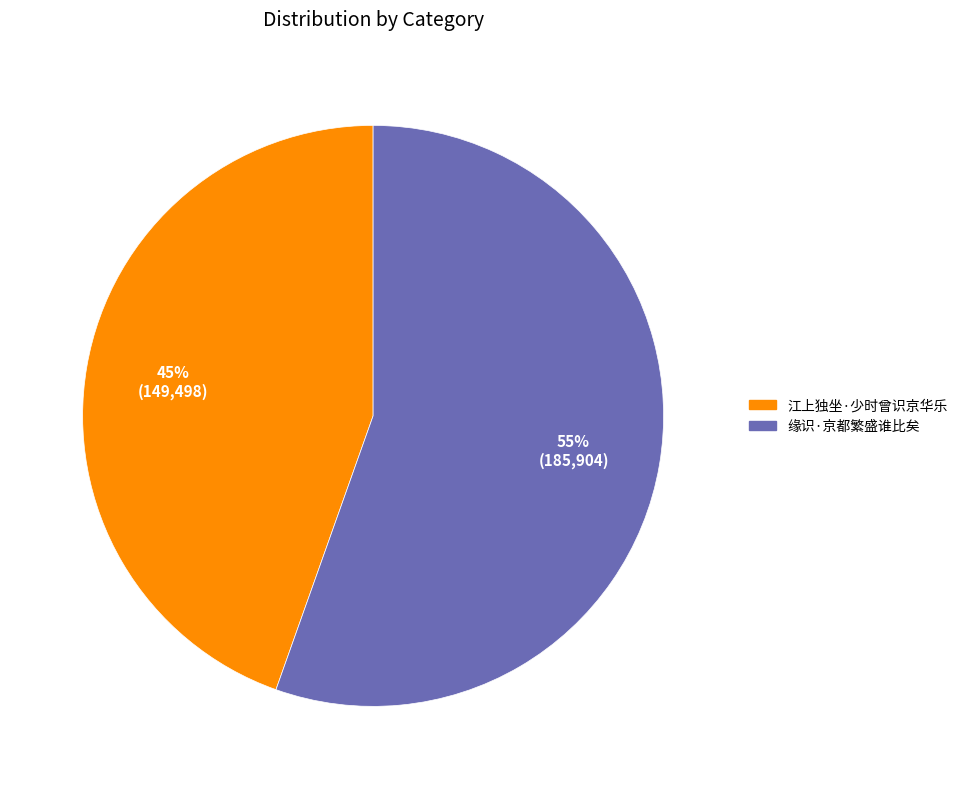

Is there a majority slice in this chart?

Yes